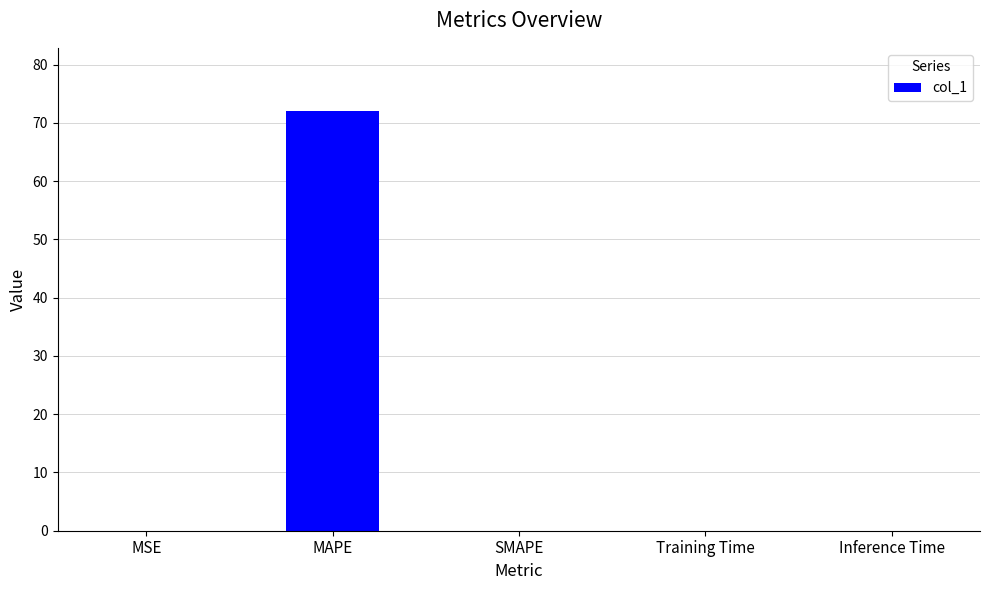

How many categories are shown in the chart?

5